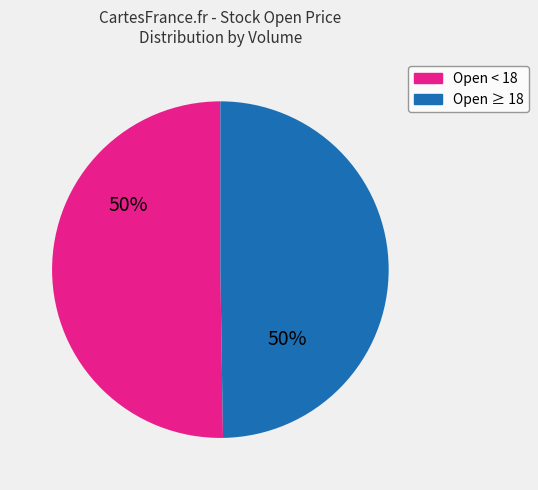

To the nearest percent, what is the average slice percentage?

50%